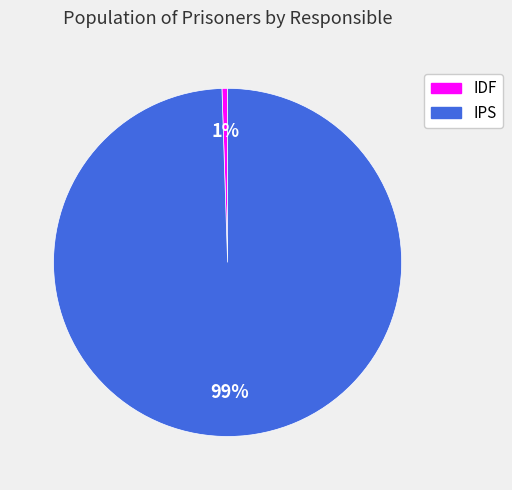

To the nearest percent, what is the combined percentage of IDF and IPS?

100%